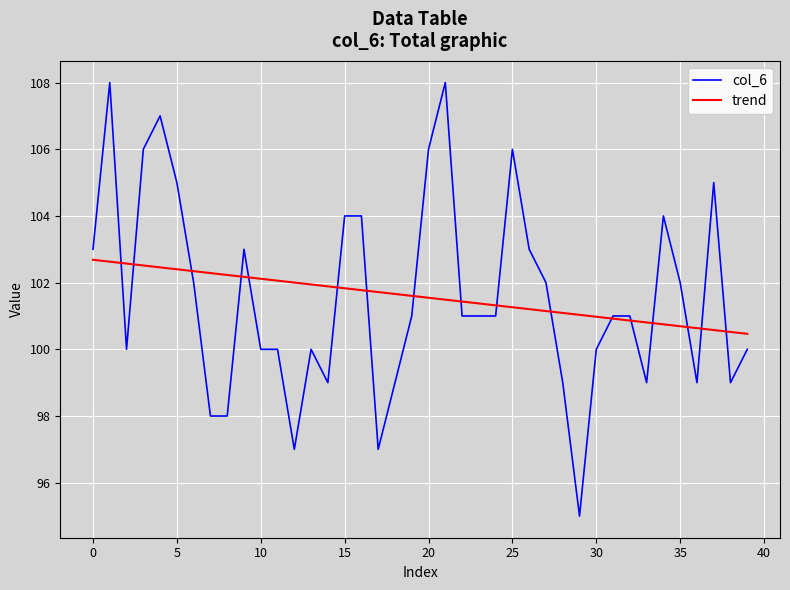

Which series has the largest range (max minus min)?

col_6